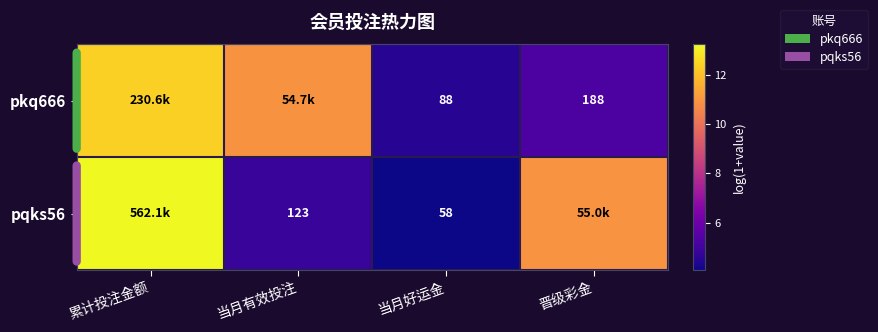

Is the value of pkq666 at 晋级彩金 greater than the value of pqks56 at 当月有效投注?

Yes